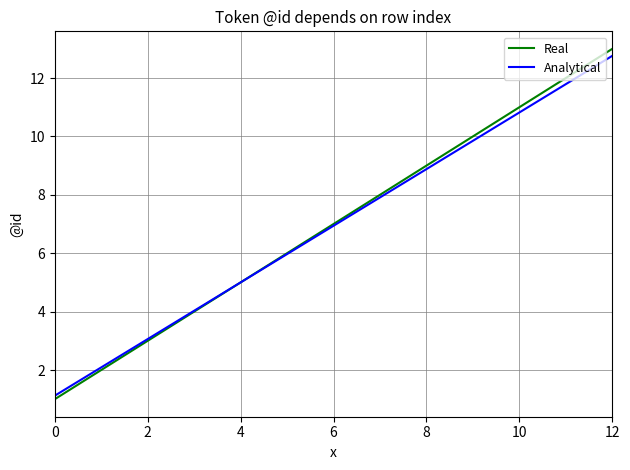

What is the greatest value displayed?

13.0